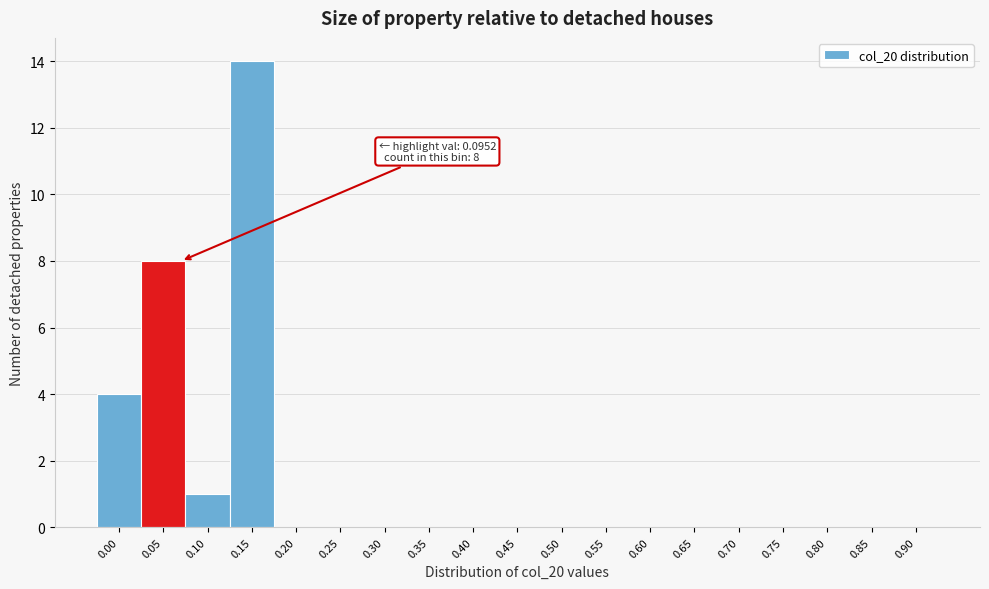

Reading right to left, transcribe all the data shown in this chart.

0.90=0	0.85=0	0.80=0	0.75=0	0.70=0	0.65=0	0.60=0	0.55=0	0.50=0	0.45=0	0.40=0	0.35=0	0.30=0	0.25=0	0.20=0	0.15=14	0.10=1	0.05=8	0.00=4